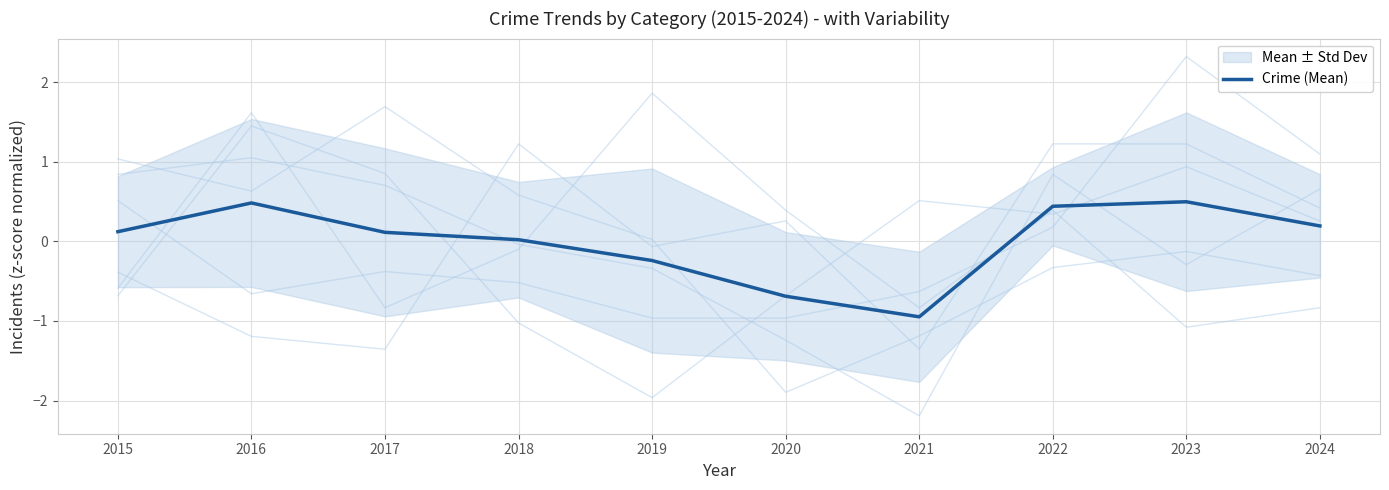

Count the number of values greater than 0.

7